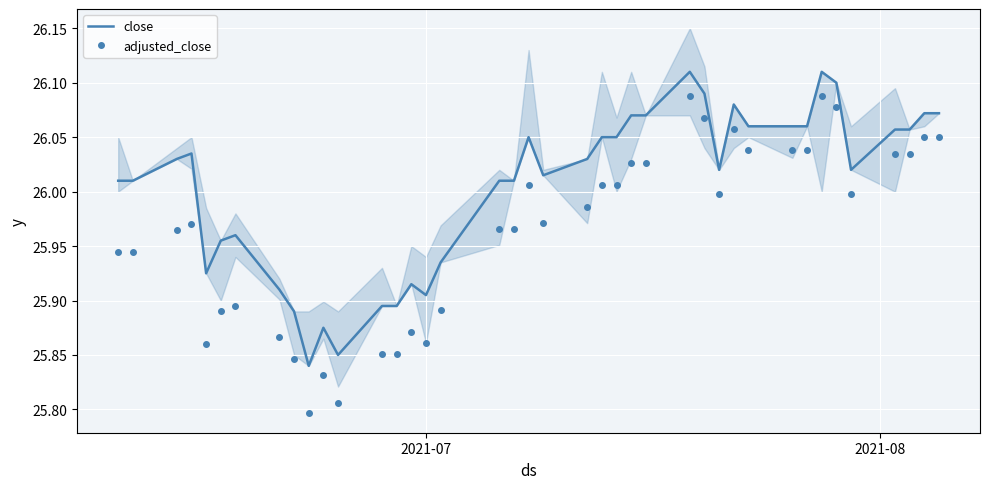

True or false: close and adjusted_close intersect in this chart.

False